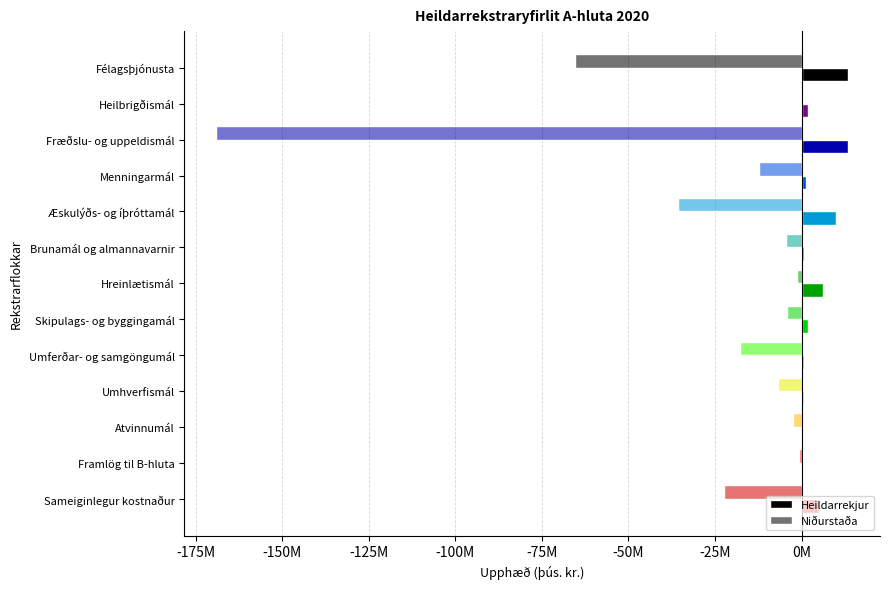

What is the average value of the Heildarrekjur series?

4287155.8